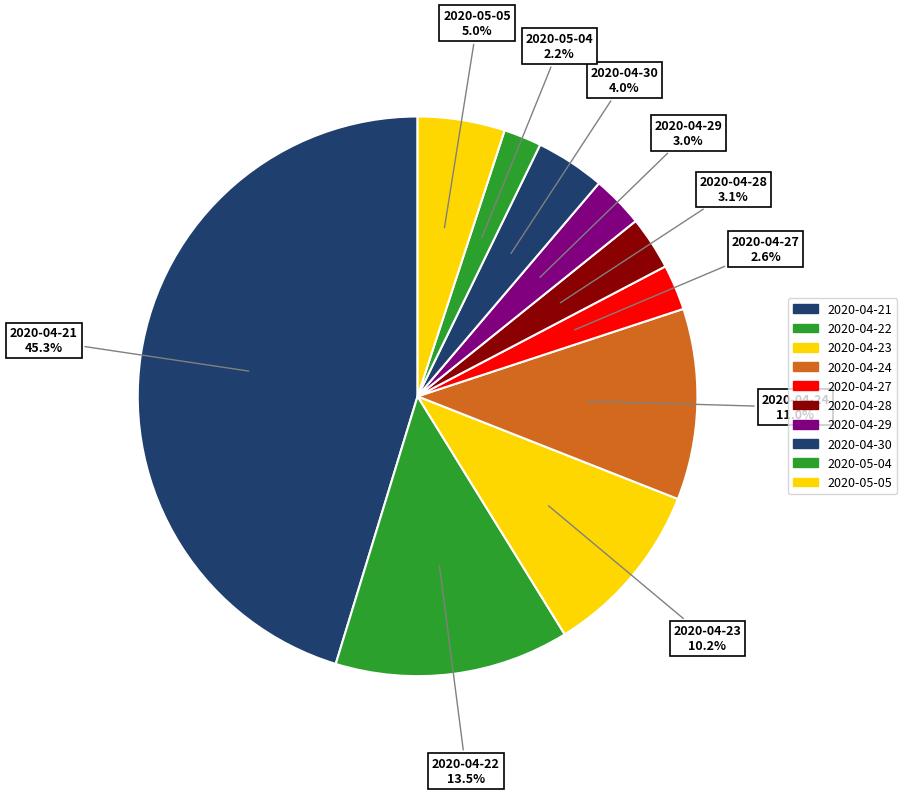

Which category has the biggest portion of the pie?

2020-04-21